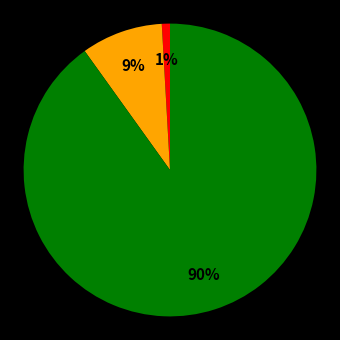

Is there a majority slice in this chart?

Yes